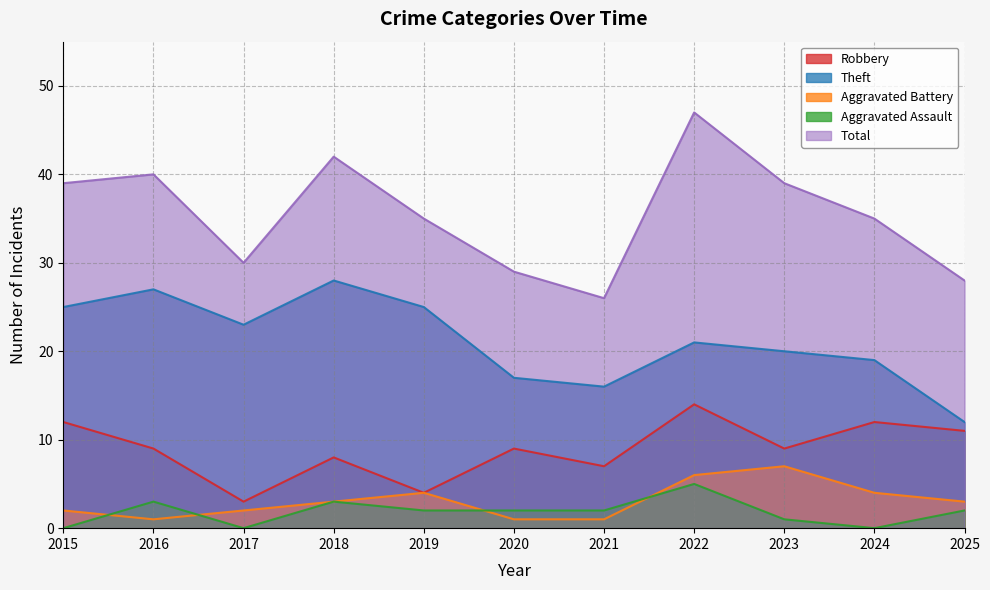

In Theft, how many points are lower than both neighbors (excluding endpoints)?

2